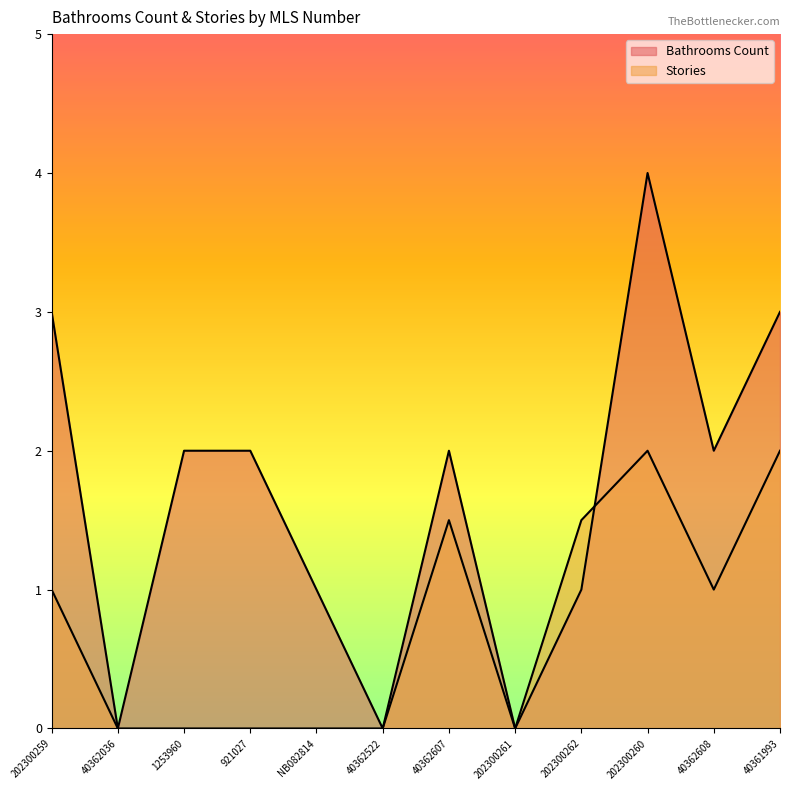

How many Stories values are between 0 and 1?

8